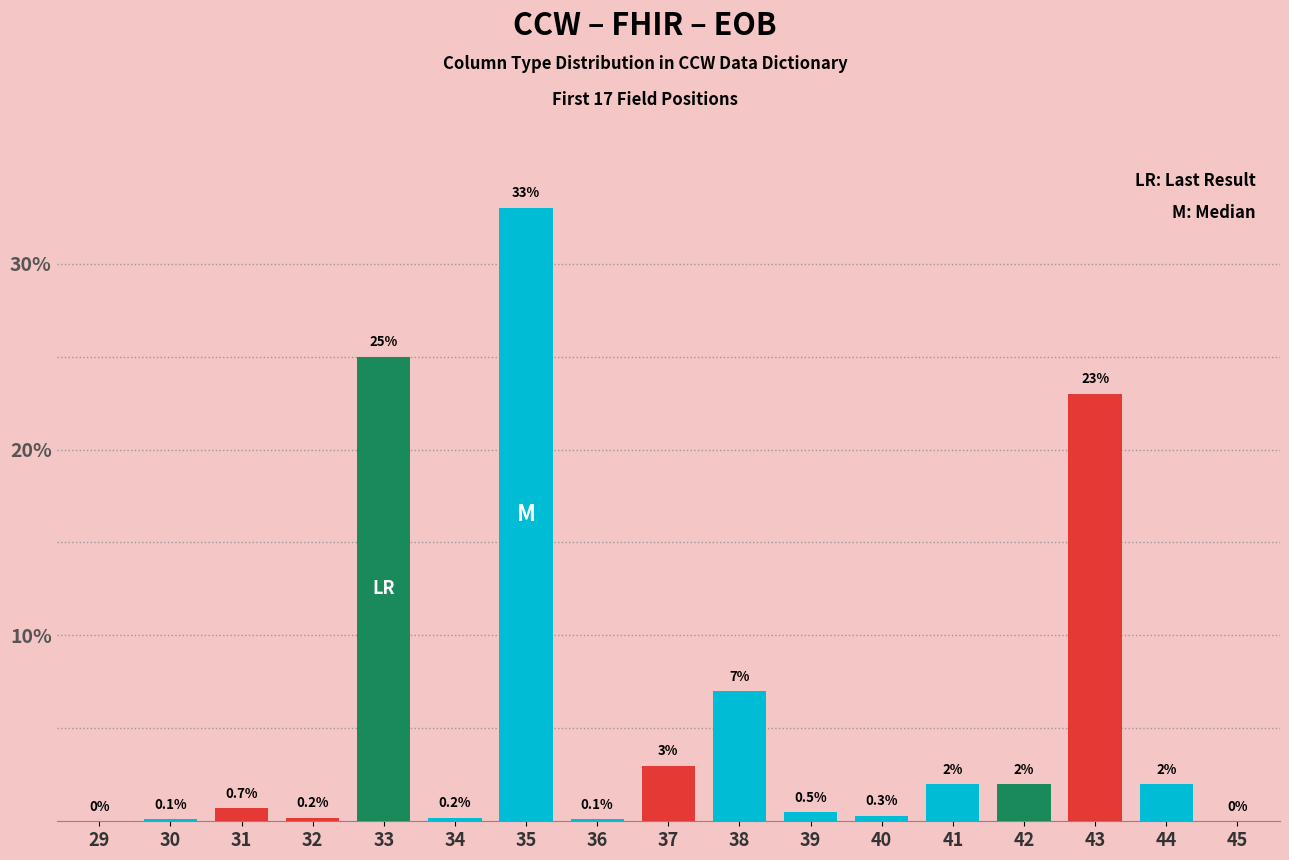

Count the number of values greater than 0.

15